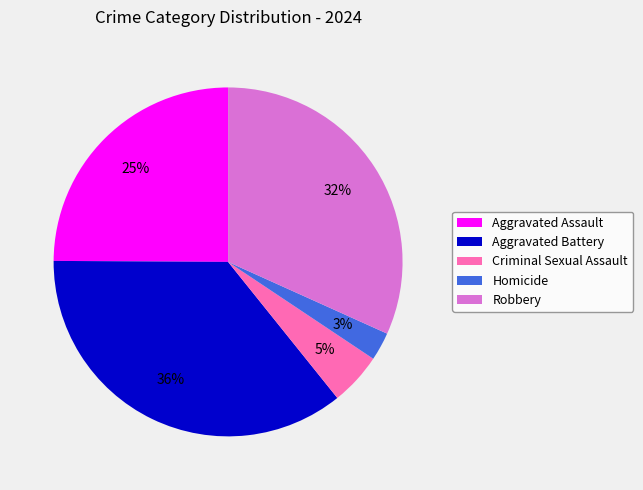

What percentage is the Aggravated Assault slice, to the nearest percent?

25%